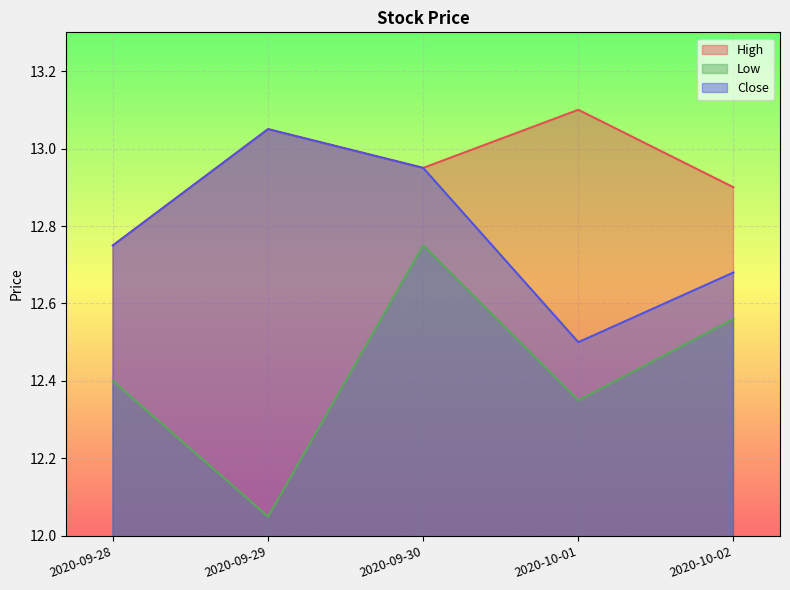

What is the difference between the maximum and minimum values in the High series?

0.4